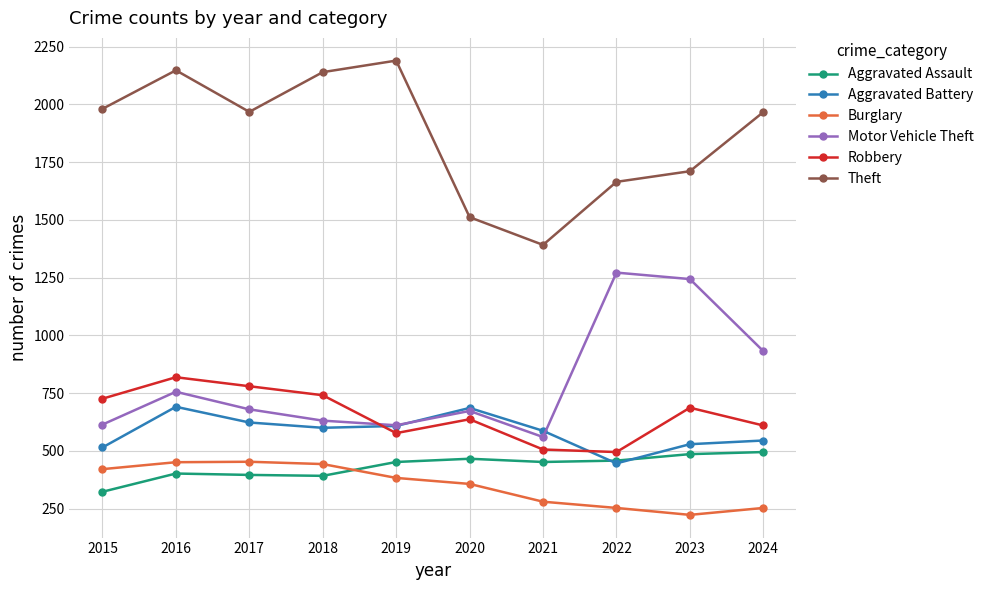

Which series has the widest spread of values?

Theft